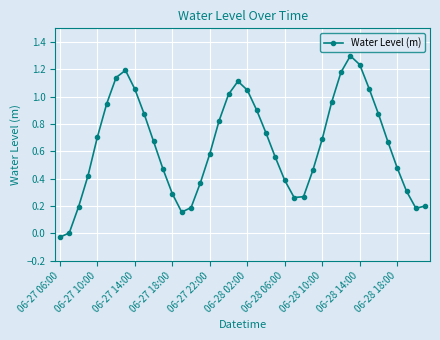

What is the difference between the second highest and minimum values?

1.3